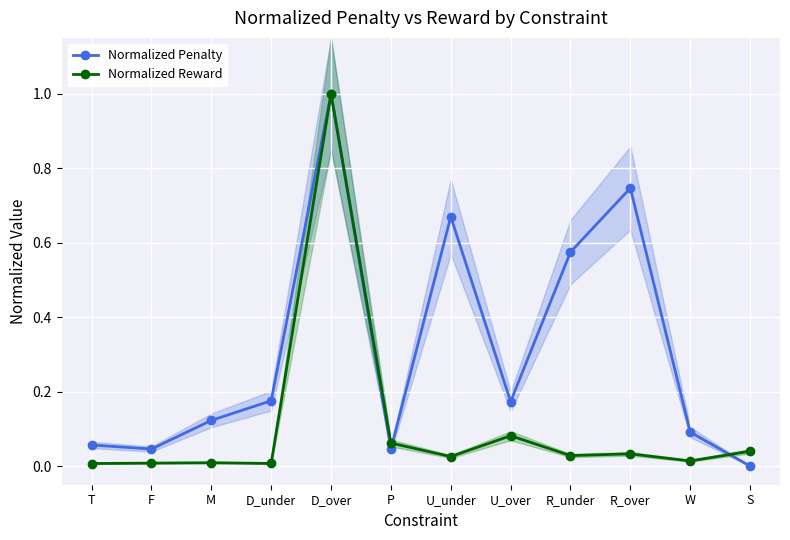

The Normalized Penalty series shows 0.2 at U_over. True or false?

True